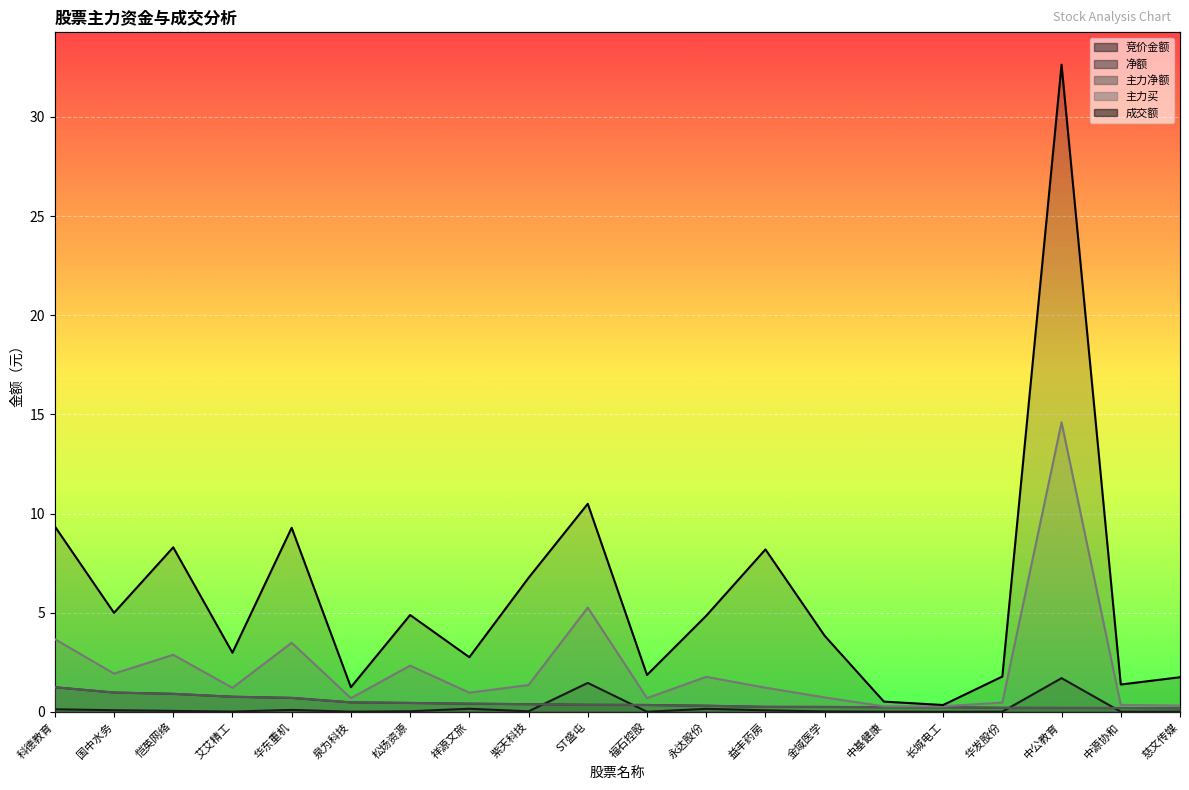

Which has a higher value, 松炀资源 or ST盛屯?

ST盛屯